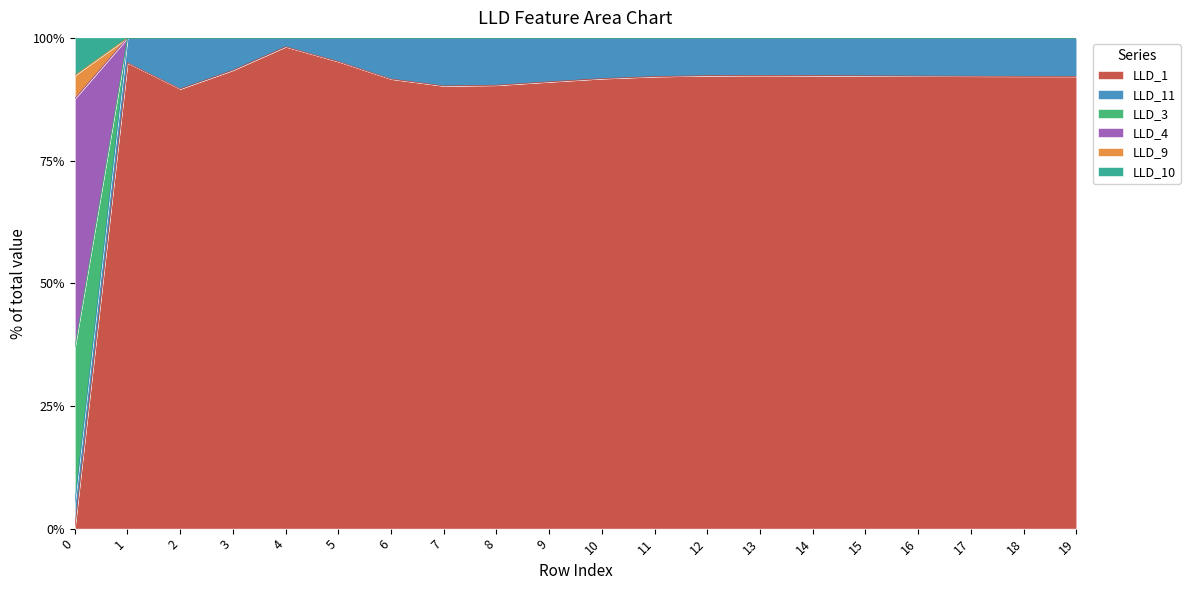

What is the maximum value for LLD_1?

98.2